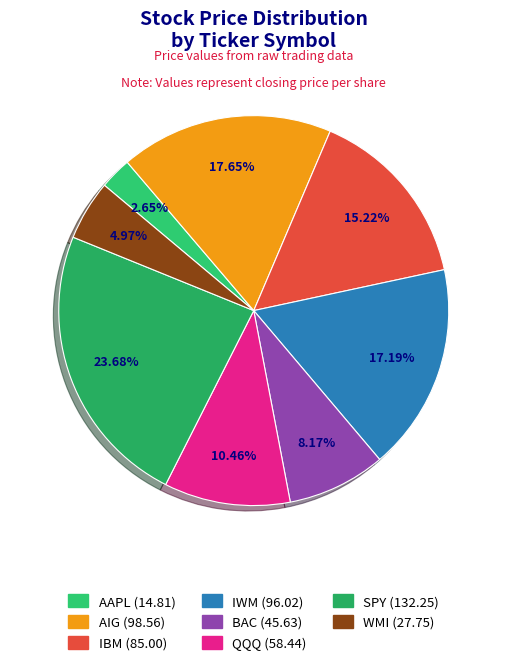

Is it true that SPY is 33% of the pie?

False